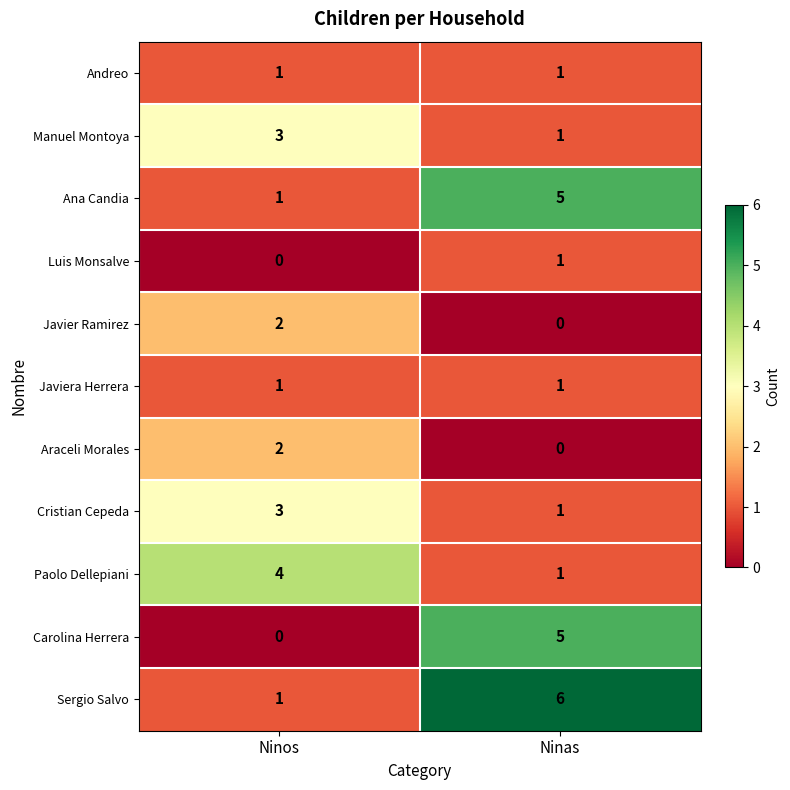

What is the sum of the Carolina Herrera values at Ninas and Ninos?

5